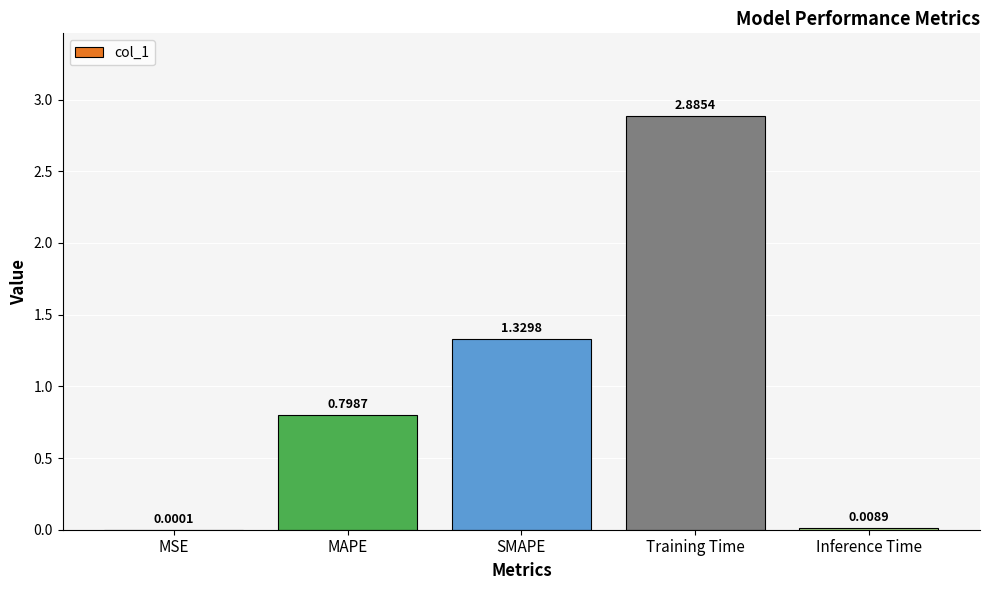

What is the change in value from MSE to MAPE?

+0.8